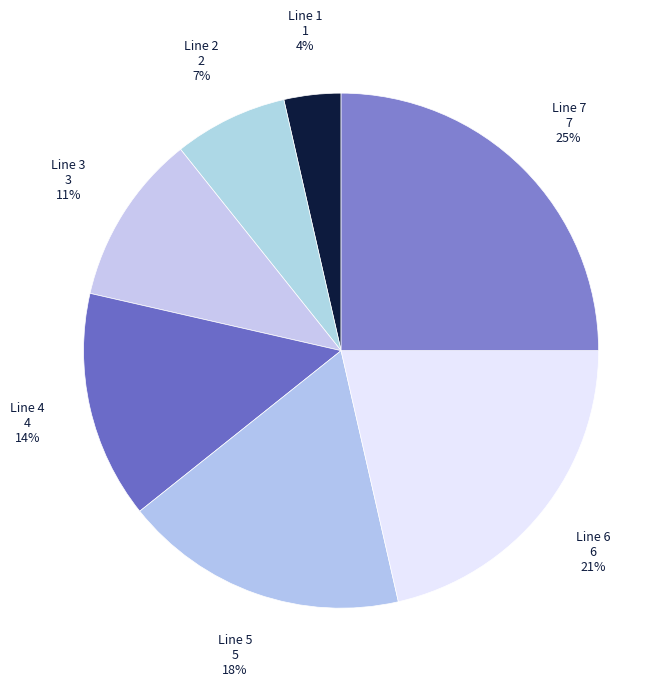

Which has a higher value, Line 1 or Line 3?

Line 3